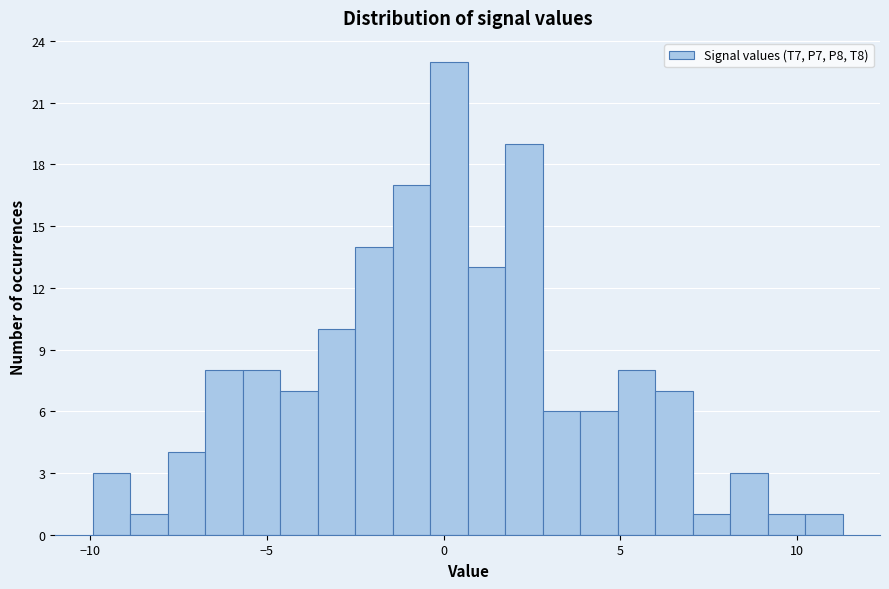

Read against the x-axis, roughly where is the centre of the tallest bar?

0.0